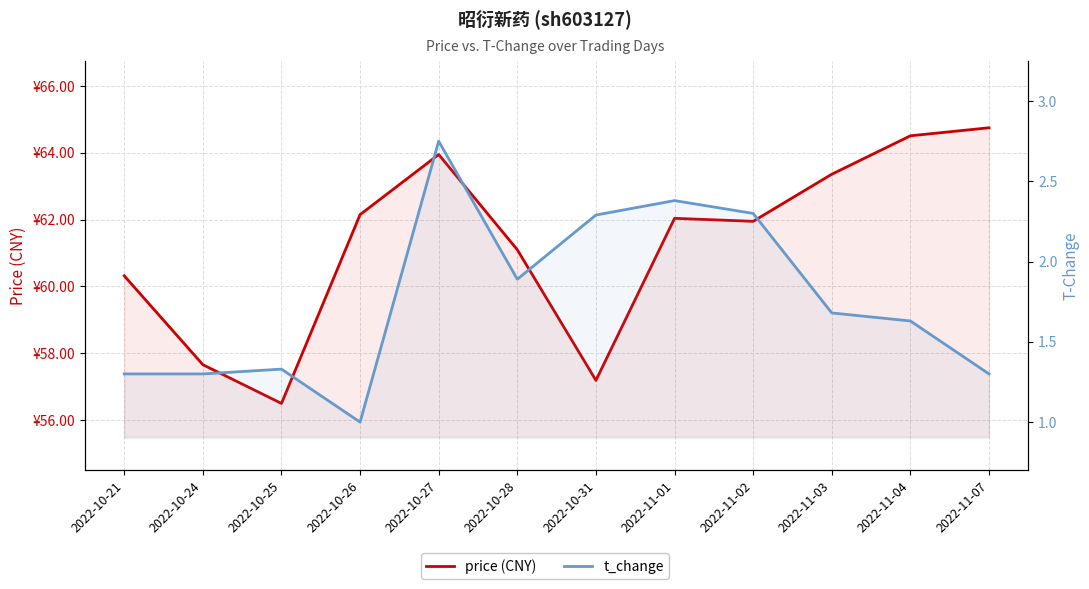

True or false: t_change and price (CNY) cross at least once.

False